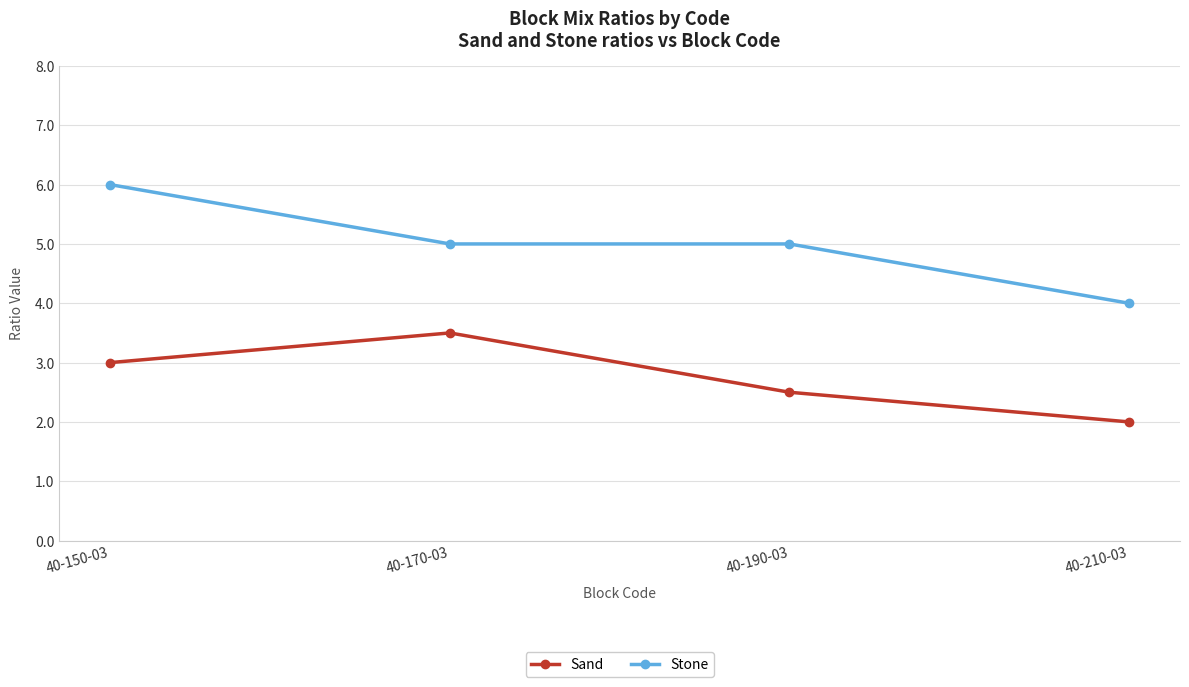

Reading right to left, transcribe all the data shown in this chart.

Sand: 40-210-03=2.0	40-190-03=2.5	40-170-03=3.5	40-150-03=3.0
Stone: 40-210-03=4.0	40-190-03=5.0	40-170-03=5.0	40-150-03=6.0